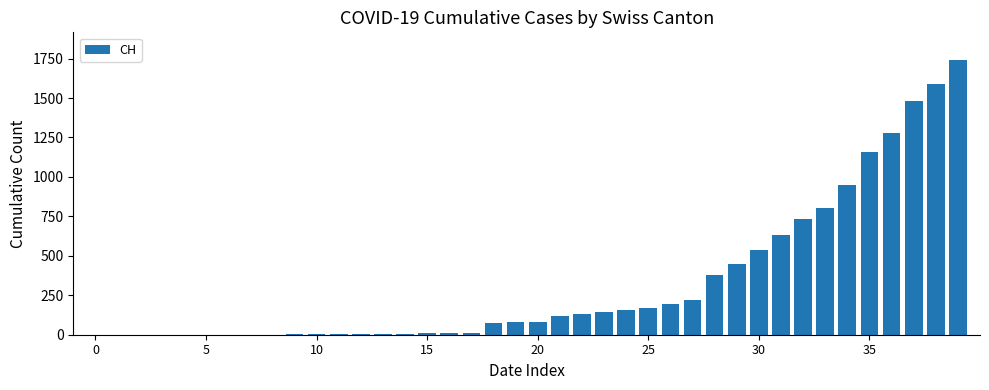

What is the greatest value displayed?

1742